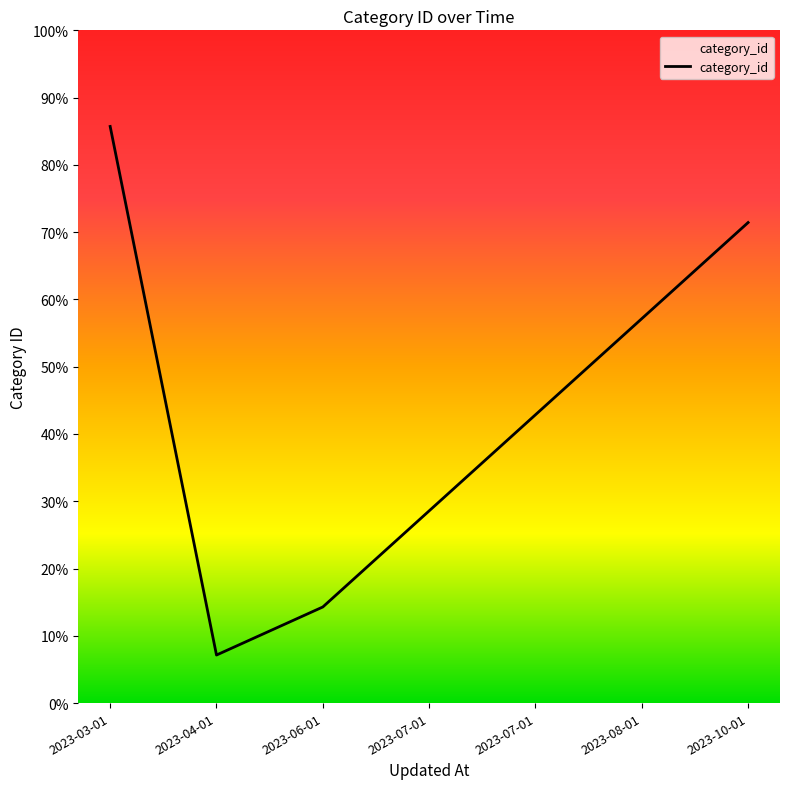

What is the average value?

43.9